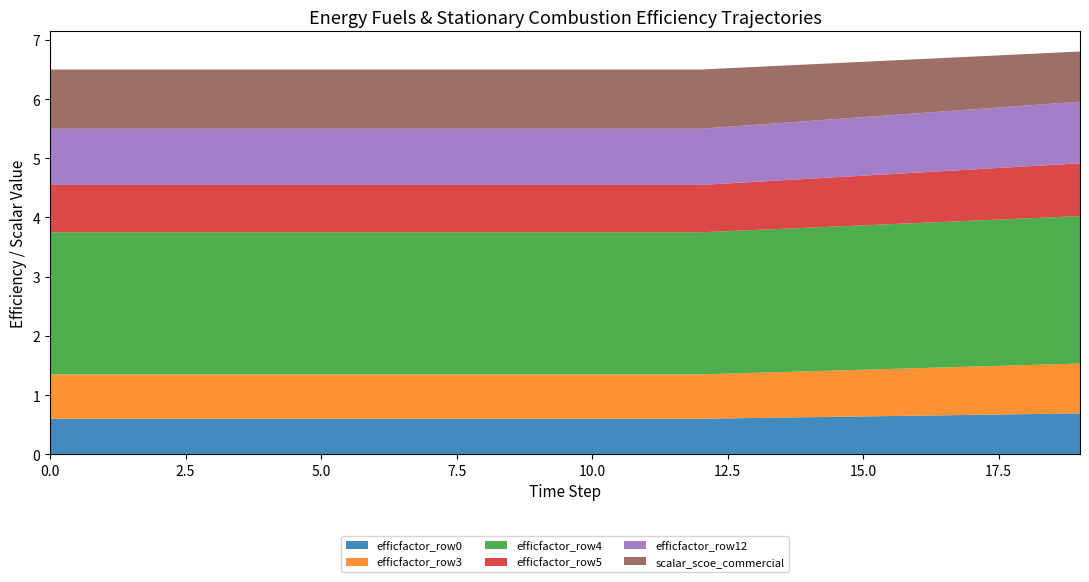

Reading left to right, list all the values displayed in this chart.

efficfactor_row0: 0=0.6	1=0.6	2=0.6	3=0.6	4=0.6	5=0.6	6=0.6	7=0.6	8=0.6	9=0.6	10=0.6	11=0.6	12=0.6	13=0.6	14=0.6	15=0.6	16=0.7	17=0.7	18=0.7	19=0.7
efficfactor_row3: 0=0.8	1=0.8	2=0.8	3=0.8	4=0.8	5=0.8	6=0.8	7=0.8	8=0.8	9=0.8	10=0.8	11=0.8	12=0.8	13=0.8	14=0.8	15=0.8	16=0.8	17=0.8	18=0.8	19=0.8
efficfactor_row4: 0=2.4	1=2.4	2=2.4	3=2.4	4=2.4	5=2.4	6=2.4	7=2.4	8=2.4	9=2.4	10=2.4	11=2.4	12=2.4	13=2.4	14=2.4	15=2.4	16=2.5	17=2.5	18=2.5	19=2.5
efficfactor_row5: 0=0.8	1=0.8	2=0.8	3=0.8	4=0.8	5=0.8	6=0.8	7=0.8	8=0.8	9=0.8	10=0.8	11=0.8	12=0.8	13=0.8	14=0.8	15=0.8	16=0.9	17=0.9	18=0.9	19=0.9
efficfactor_row12: 0=0.9	1=0.9	2=0.9	3=0.9	4=0.9	5=0.9	6=0.9	7=0.9	8=0.9	9=0.9	10=0.9	11=0.9	12=0.9	13=1.0	14=1.0	15=1.0	16=1.0	17=1.0	18=1.0	19=1.0
scalar_scoe_commercial: 0=1.0	1=1.0	2=1.0	3=1.0	4=1.0	5=1.0	6=1.0	7=1.0	8=1.0	9=1.0	10=1.0	11=1.0	12=1.0	13=1.0	14=1.0	15=0.9	16=0.9	17=0.9	18=0.9	19=0.8